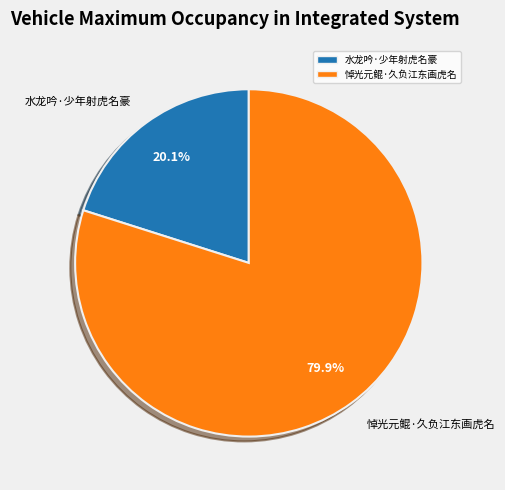

What is the ratio of the value at 悼光元鲲·久负江东画虎名 to the value at 水龙吟·少年射虎名豪?

4.0